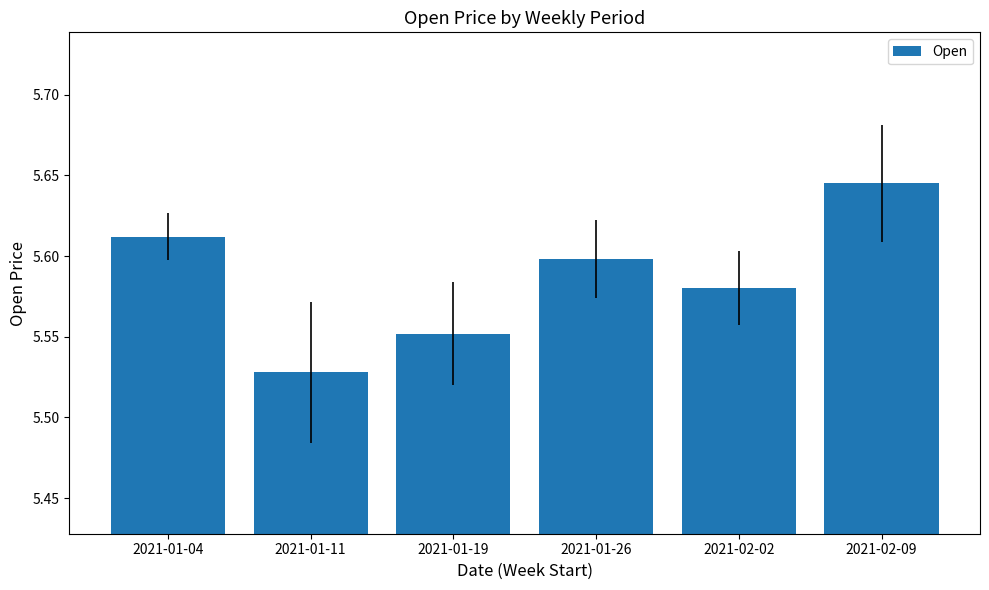

Rank the categories by value from highest to lowest.

2021-02-09, 2021-01-04, 2021-01-26, 2021-02-02, 2021-01-19, 2021-01-11